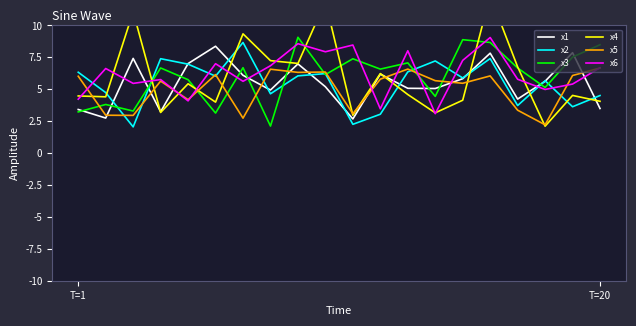

What is the highest value of the x3 series?

9.1